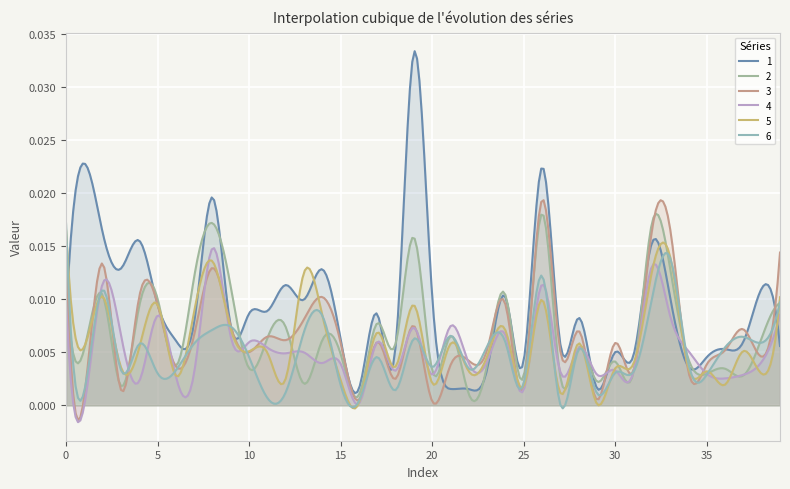

How many lines are shown in the chart?

6